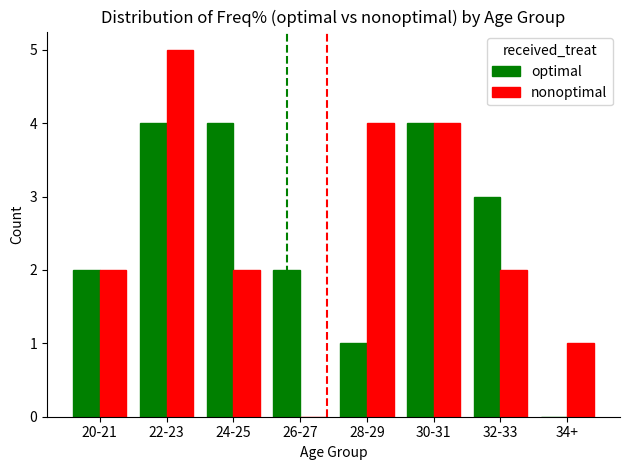

What is the maximum value shown in the chart?

5